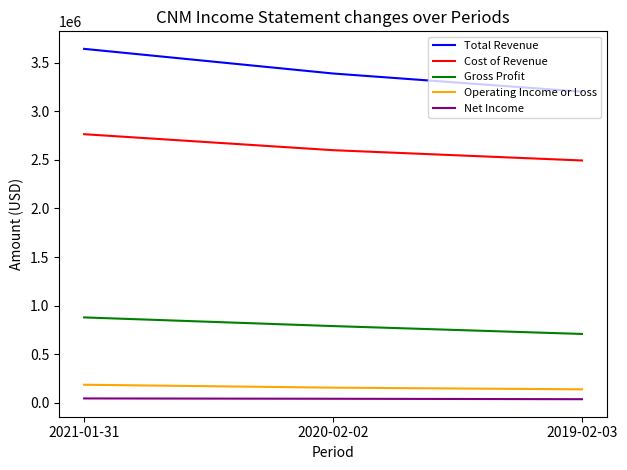

At which label does Cost of Revenue reach its minimum?

2019-02-03